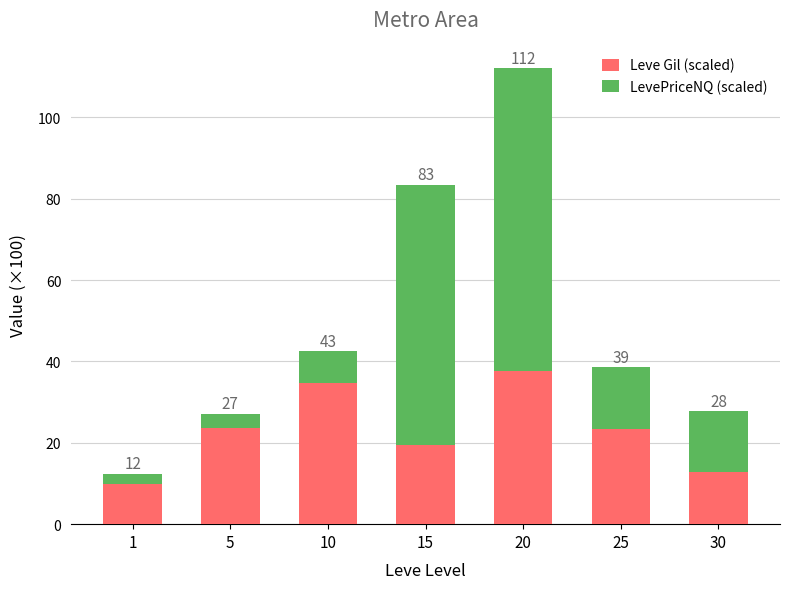

Is it true that Leve Gil (scaled) equals 34.6 at 10?

True